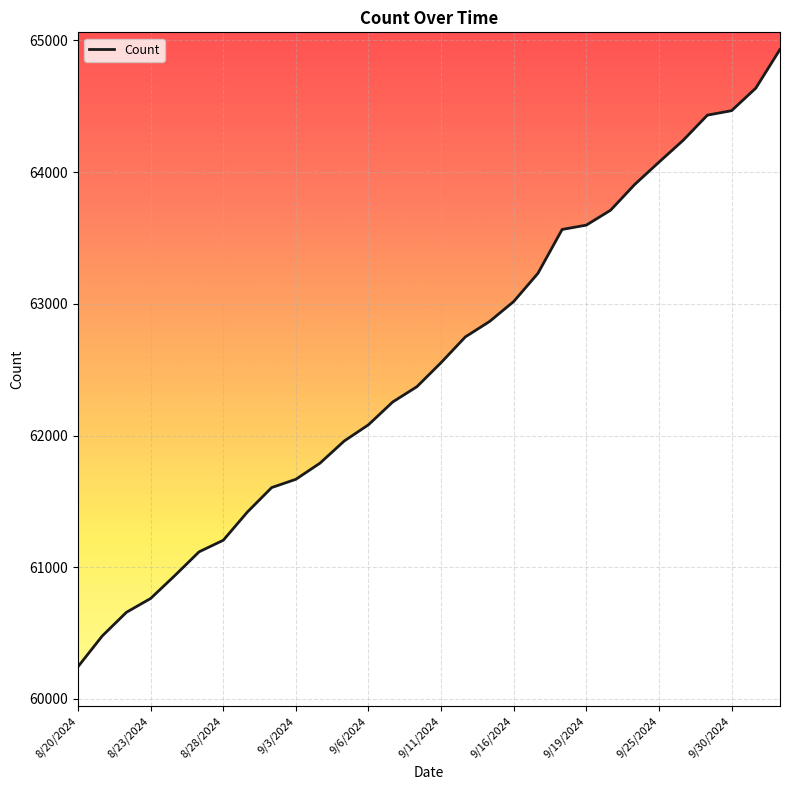

What is the minimum value shown in the chart?

60245